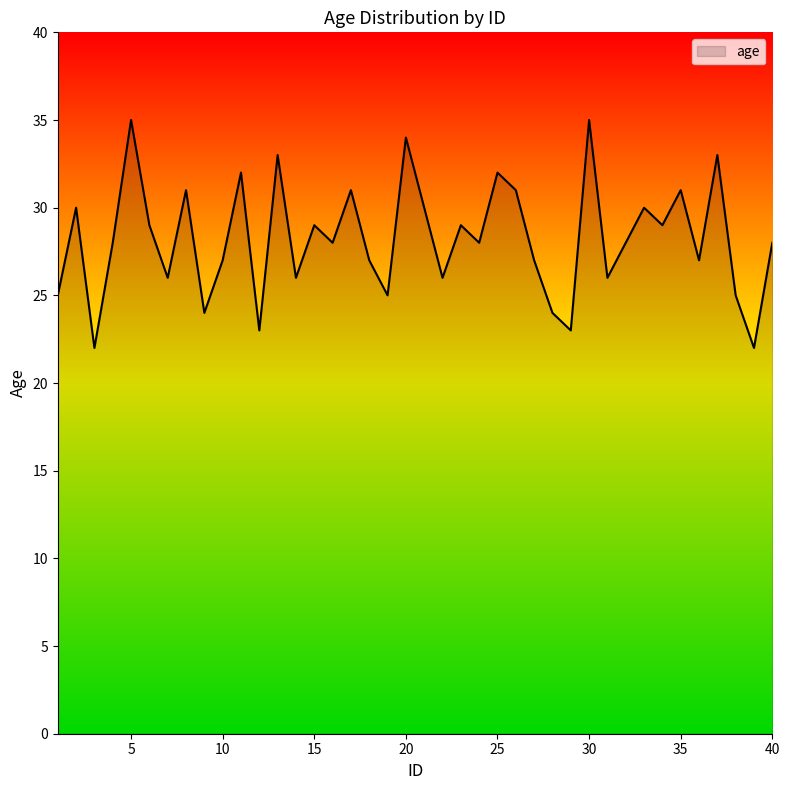

How many interior local valleys (lower than both neighbors) does the data have?

14